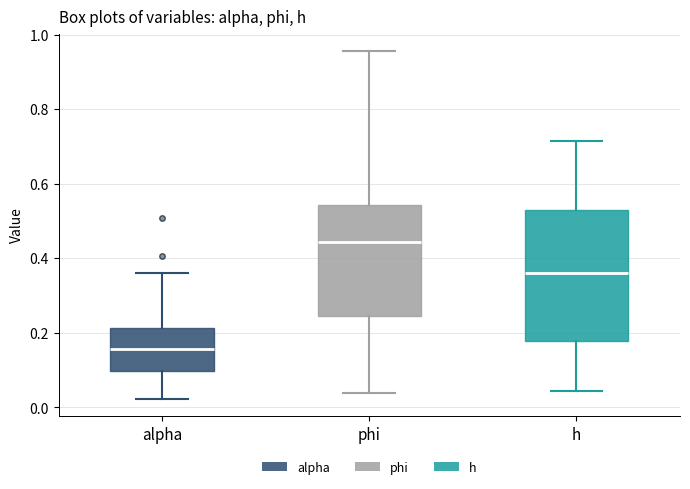

Reading left to right, transcribe this box plot: for each box, give where its median line is, the range the box spans, and where its two whiskers end, as read against the y-axis. The values are not printed on the chart, so give them approximately, as read against the axis.

alpha: median 0.16, box 0.10 to 0.22, whiskers 0.02 to 0.36
phi: median 0.44, box 0.24 to 0.54, whiskers 0.04 to 0.96
h: median 0.36, box 0.18 to 0.52, whiskers 0.04 to 0.72